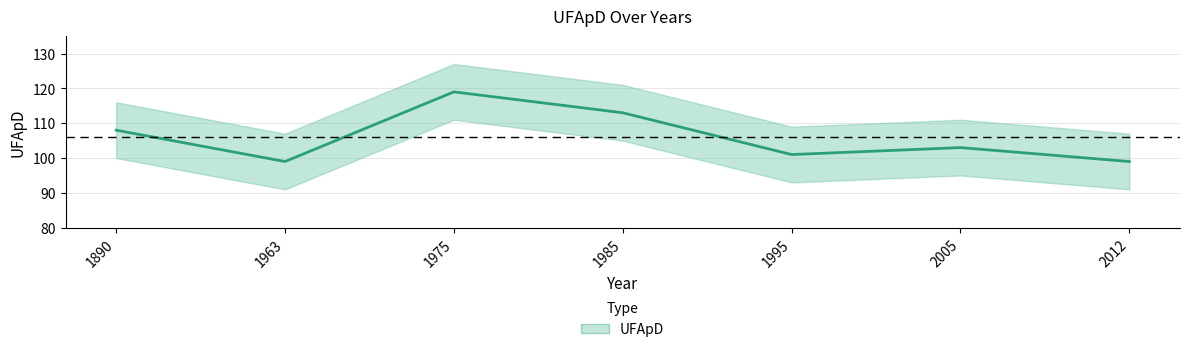

The chart shows a value of 99 at 2012. True or false?

True